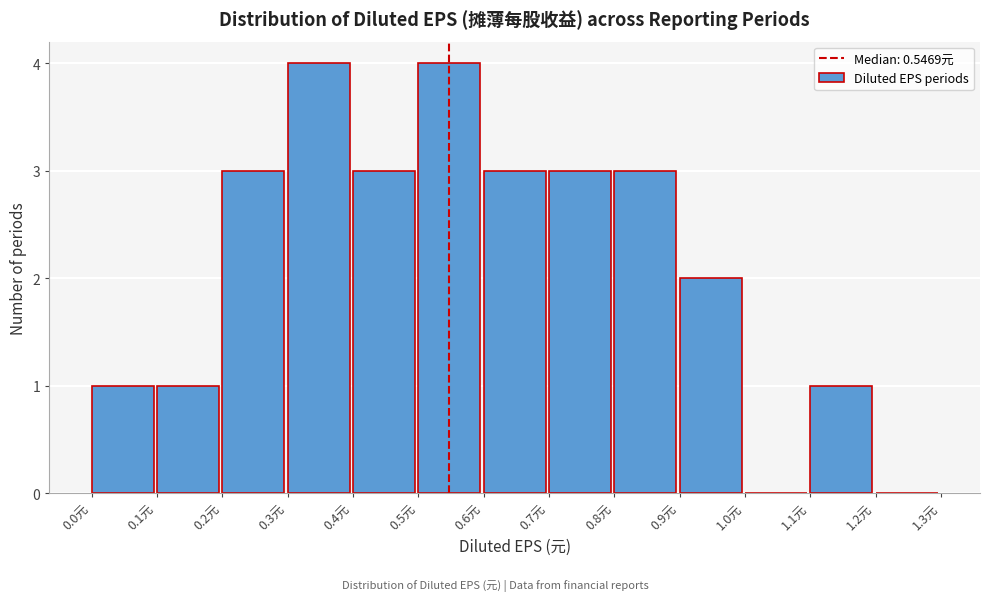

Reading left to right, transcribe this chart: for each bar, give the range it covers on the x-axis and its height. The values are not printed on the chart, so give them approximately, as read against the axis.

0.0 to 0.1: 1
0.1 to 0.2: 1
0.2 to 0.3: 3
0.3 to 0.4: 4
0.4 to 0.5: 3
0.5 to 0.6: 4
0.6 to 0.7: 3
0.7 to 0.8: 3
0.8 to 0.9: 3
0.9 to 1.0: 2
1.0 to 1.1: 0
1.1 to 1.2: 1
1.2 to 1.3: 0